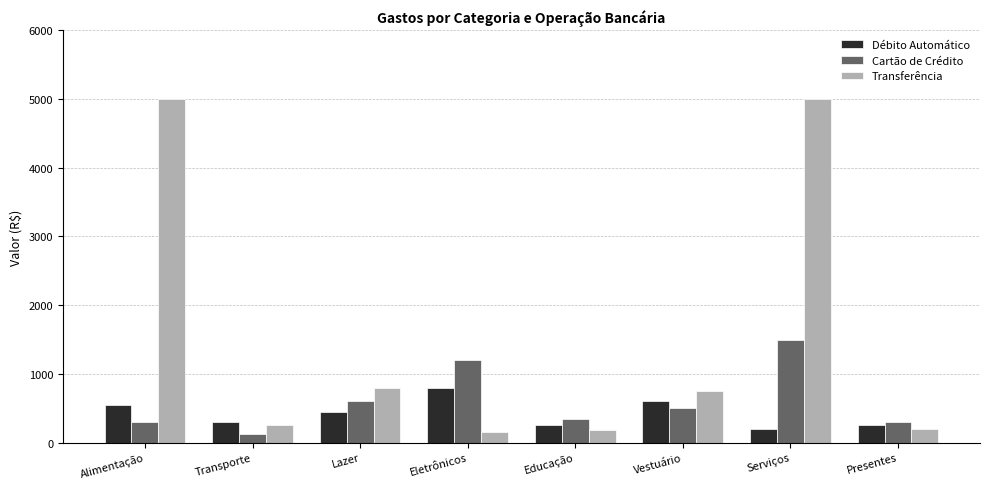

Rank the series by their maximum value, from lowest to highest.

Débito Automático, Cartão de Crédito, Transferência